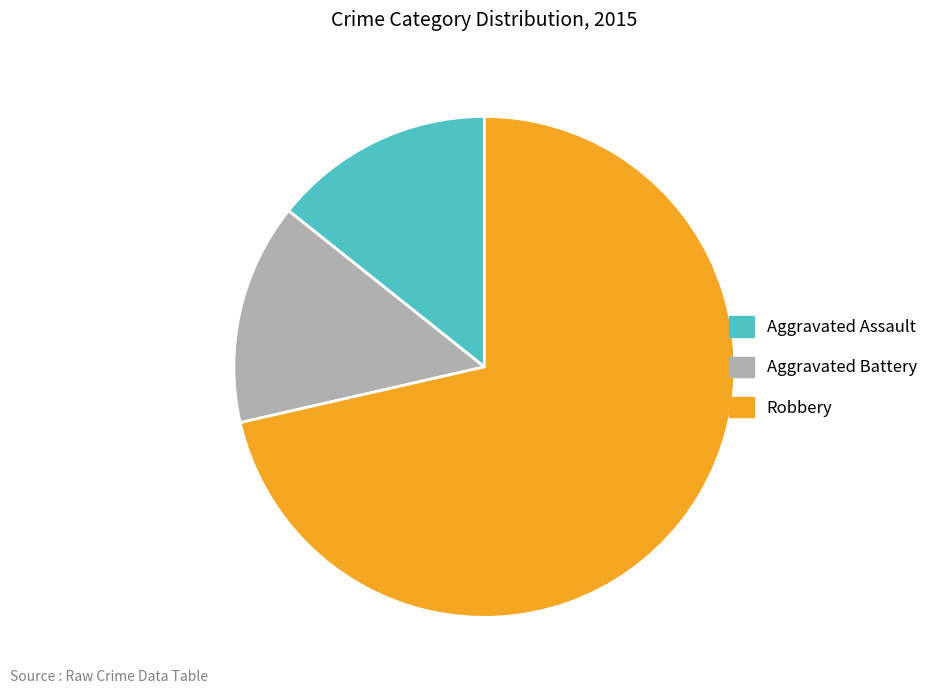

What is the majority slice?

Robbery